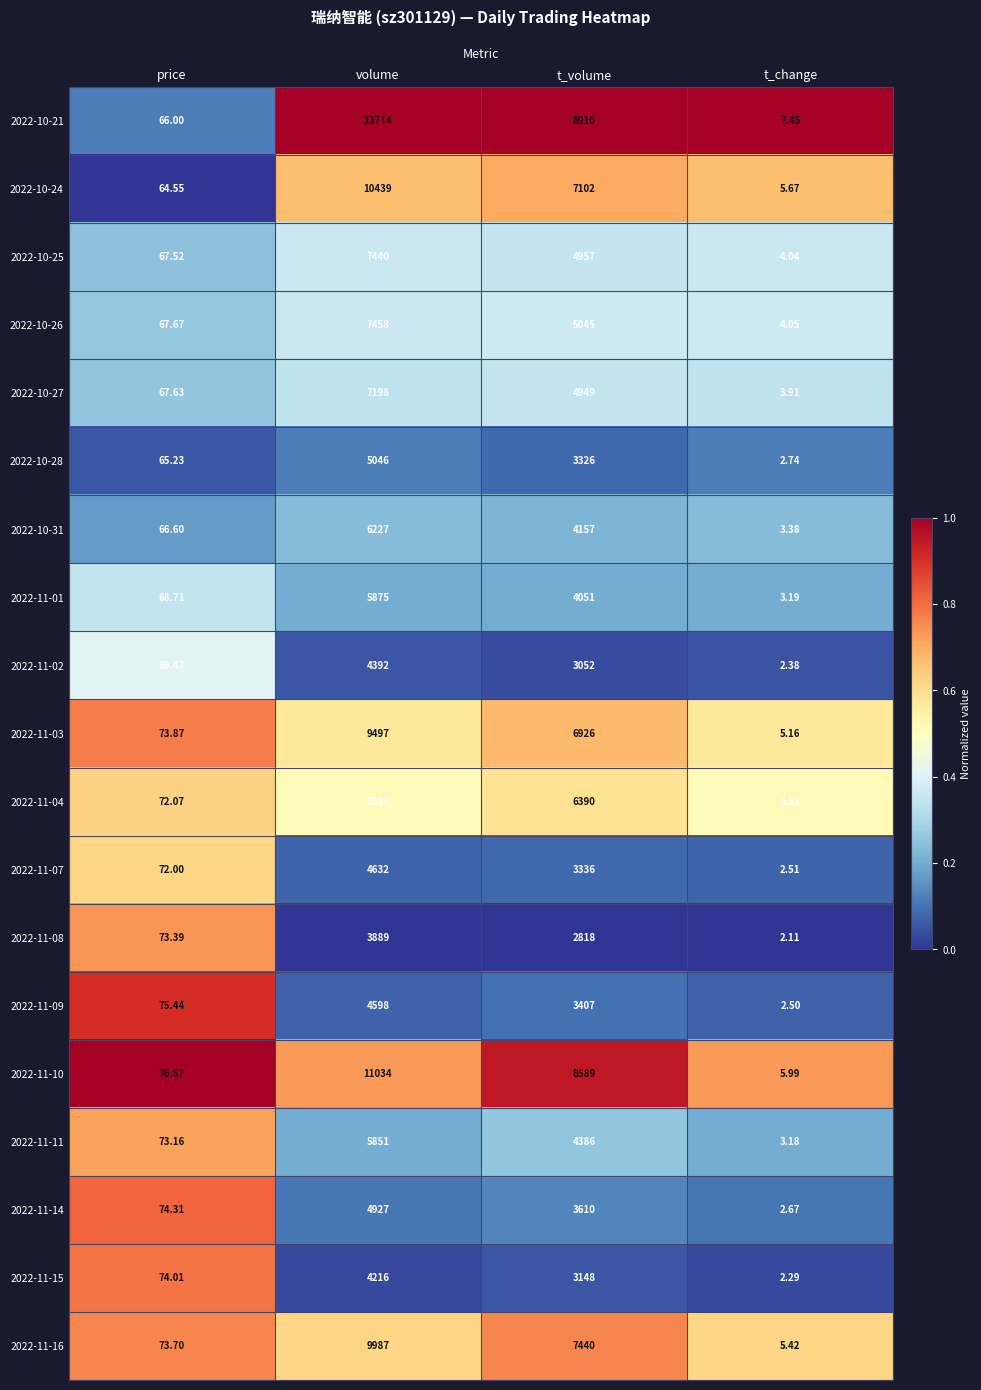

Is the value of 2022-11-10 at price greater than the value of 2022-11-04 at volume?

No